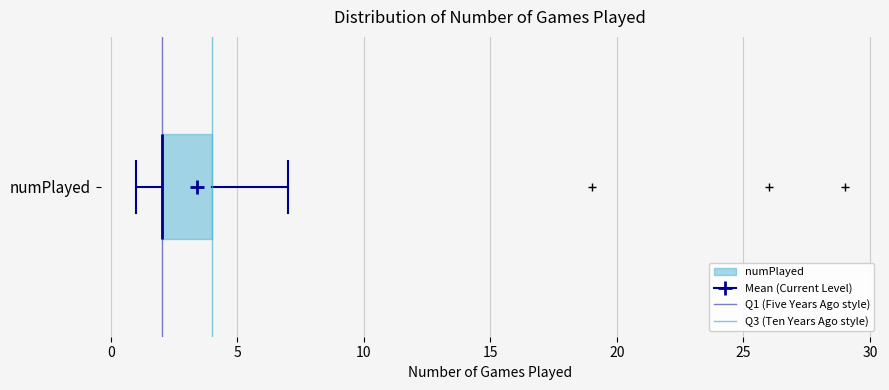

Read this box plot against the x-axis: the position of the median line, the range covered by the box, and the ends of both whiskers. The values are not printed on the chart, so give them approximately, as read against the axis.

median 2 (drawn on the box's left edge), box 2 to 4, whiskers 1 to 7